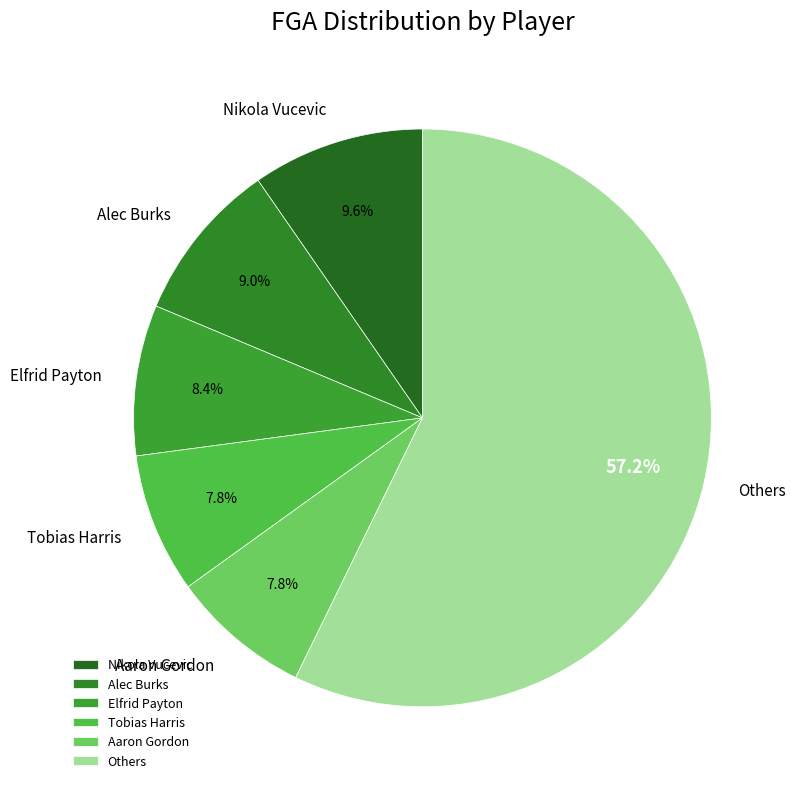

Which has a higher value, Alec Burks or Others?

Others